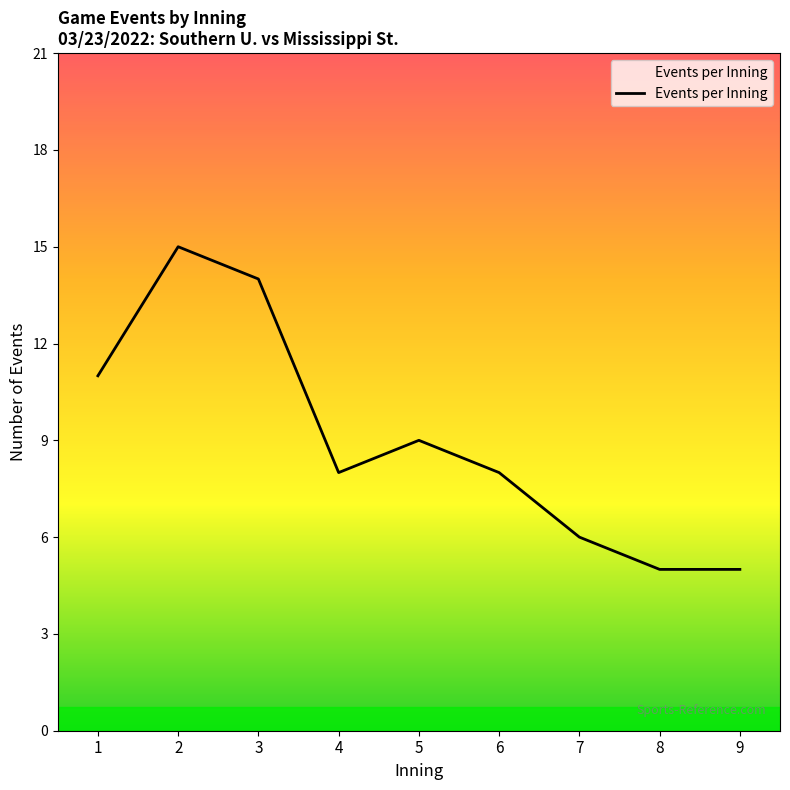

The chart shows a value of 8 at 6. True or false?

True